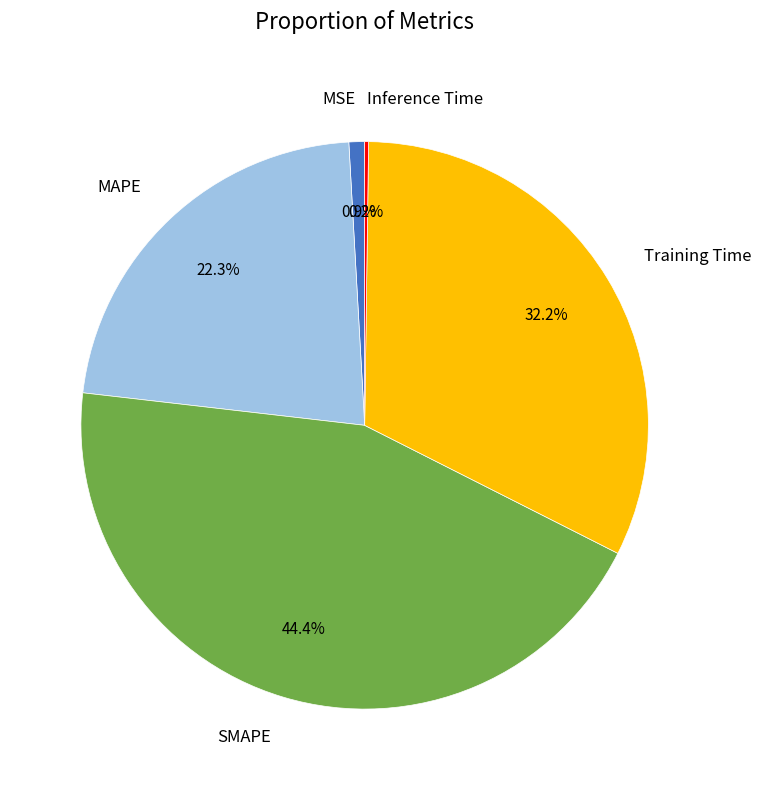

What portion of the pie excludes Training Time?

67.8%